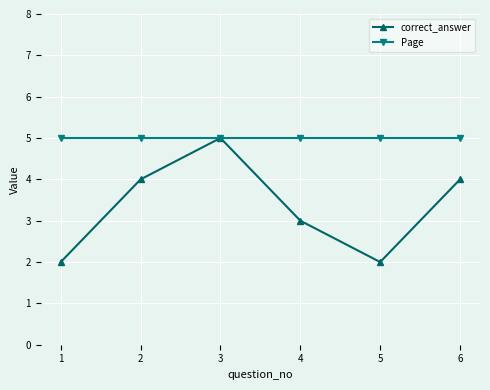

How many interior local peaks does the correct_answer series have?

1